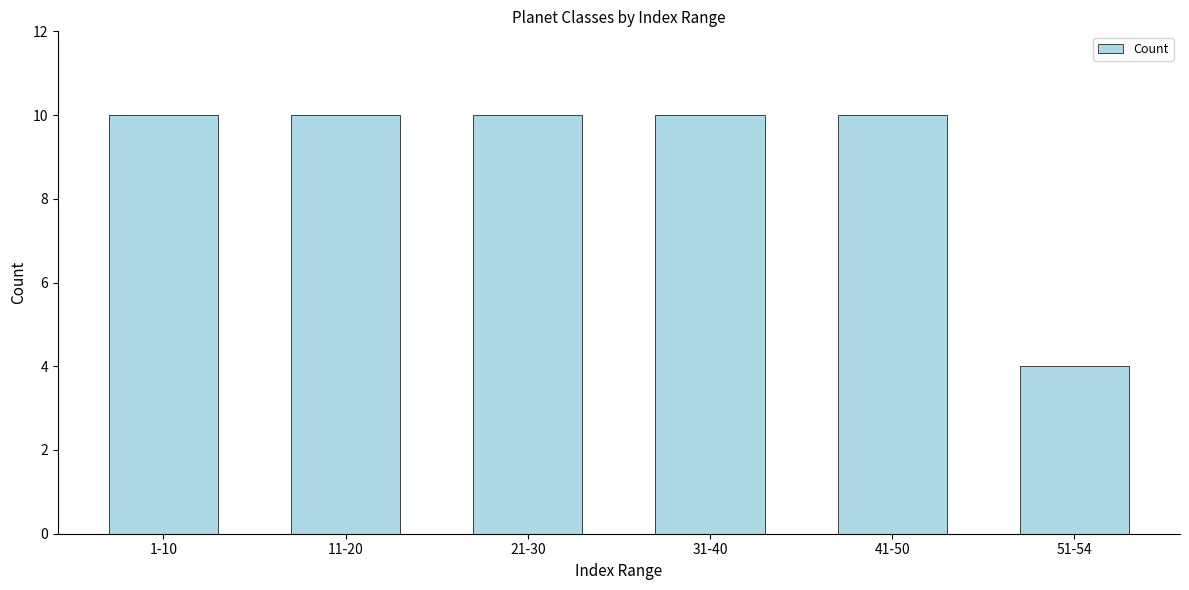

Reading left to right, extract all data points from this chart.

1-10=10	11-20=10	21-30=10	31-40=10	41-50=10	51-54=4